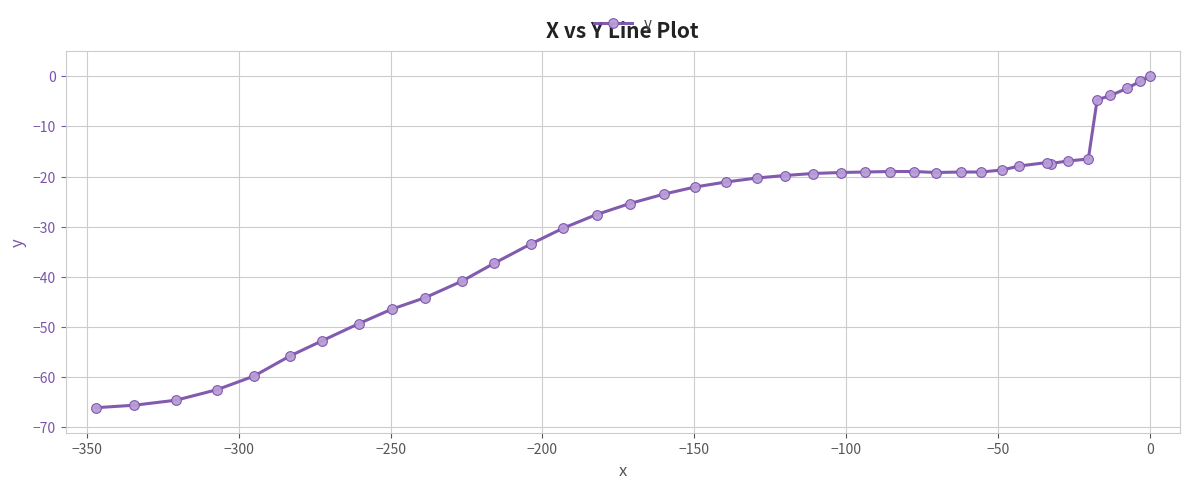

What is the value of the 22nd point from the left?

-19.4